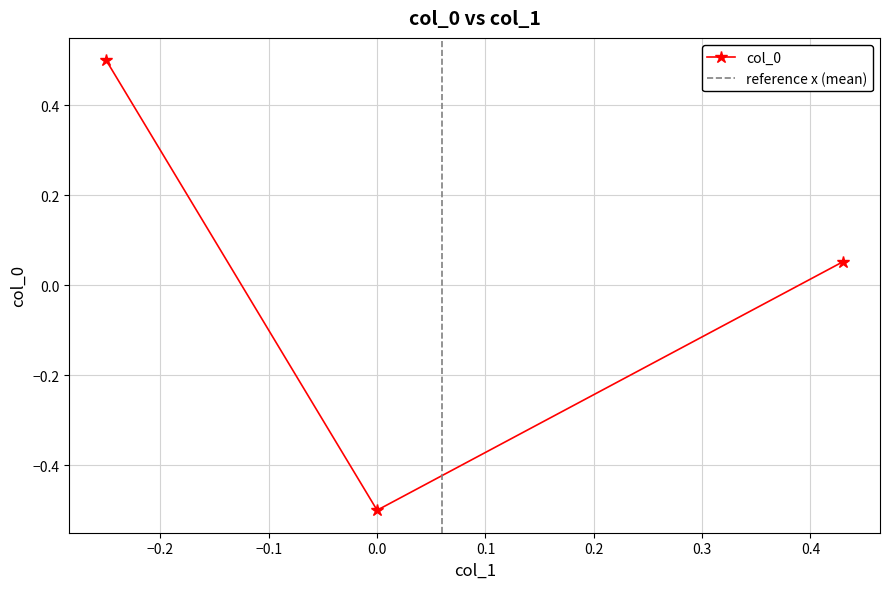

What is the value of the 3rd point from the left?

0.1